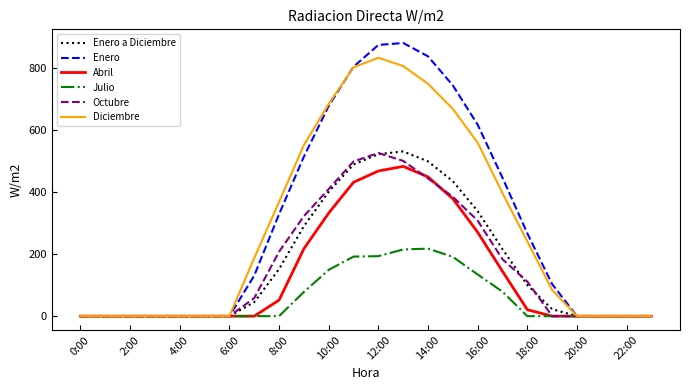

How many lines are shown in the chart?

6